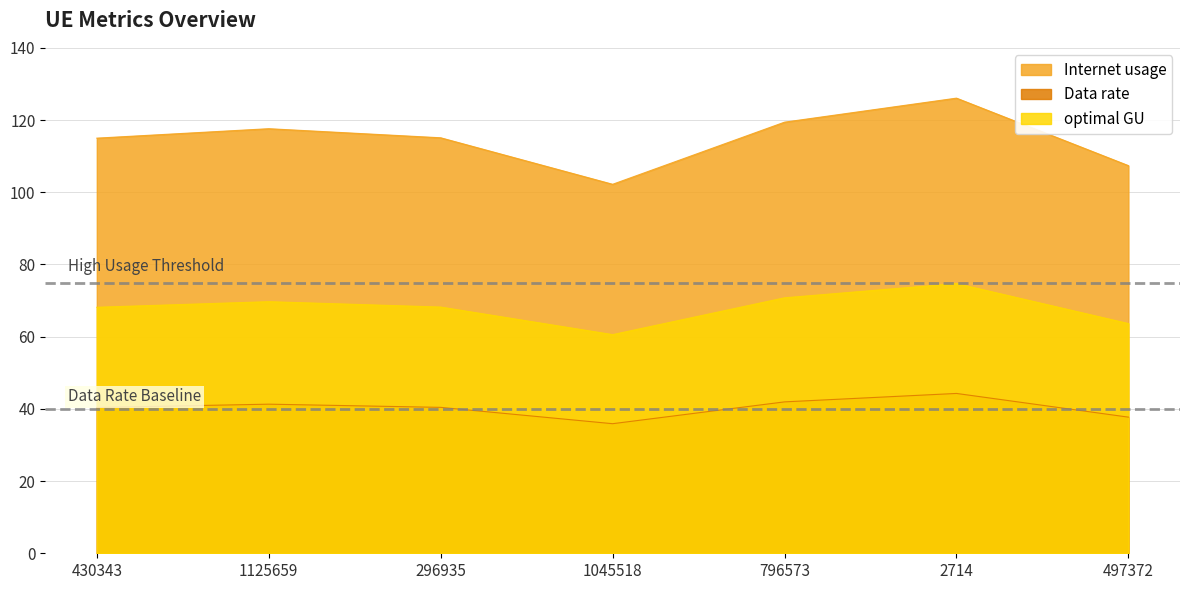

What is the difference between the maximum and minimum values in the optimal GU series?

14.1